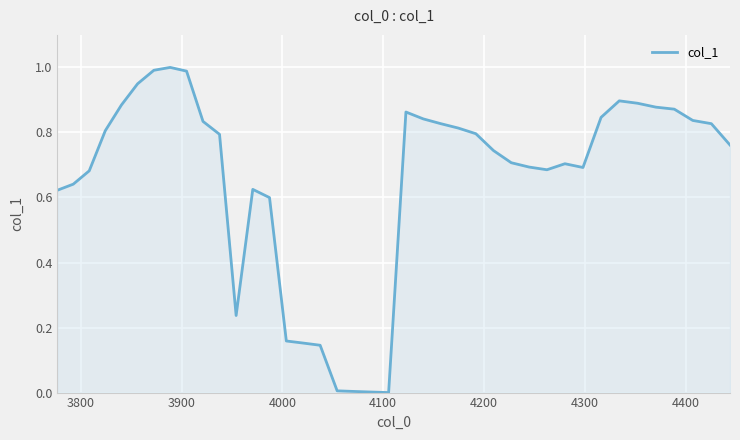

Does the chart have visible grid lines?

Yes